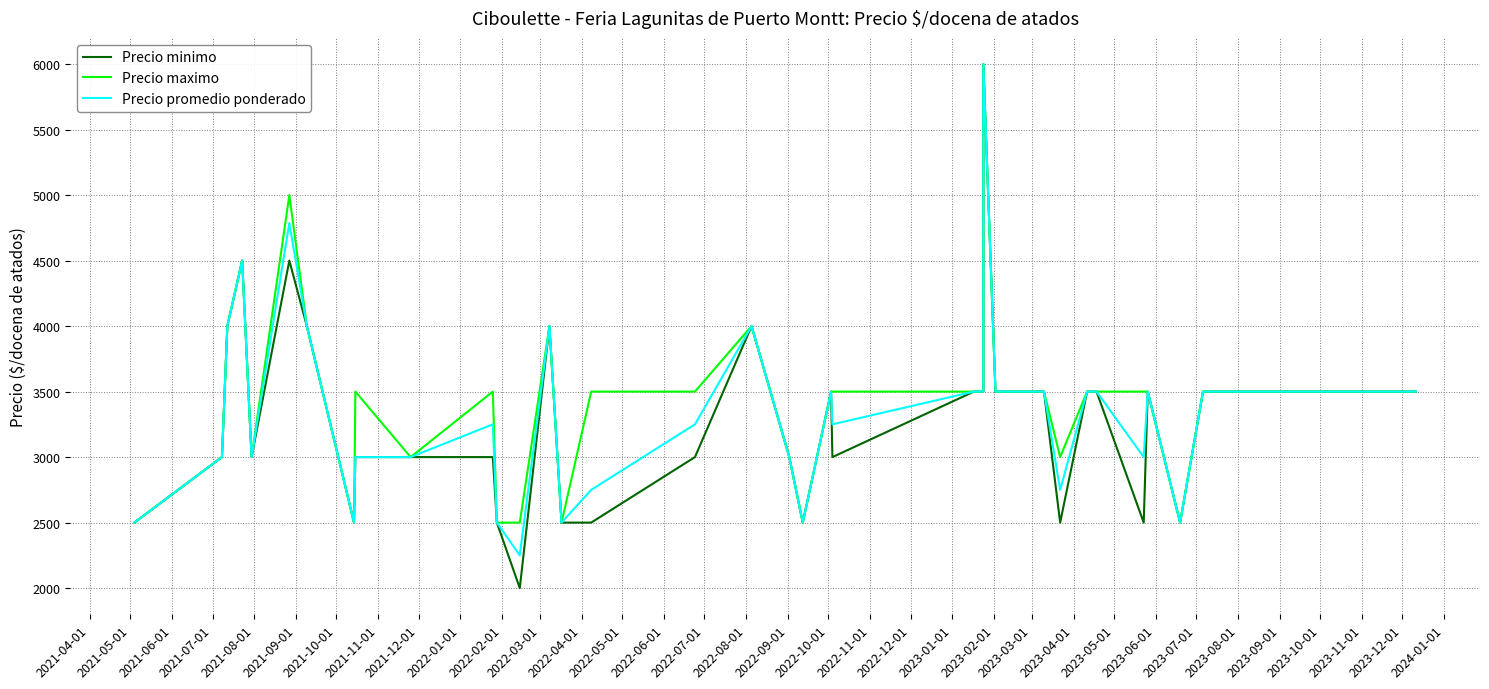

What is the average value of the Precio minimo series?

3300